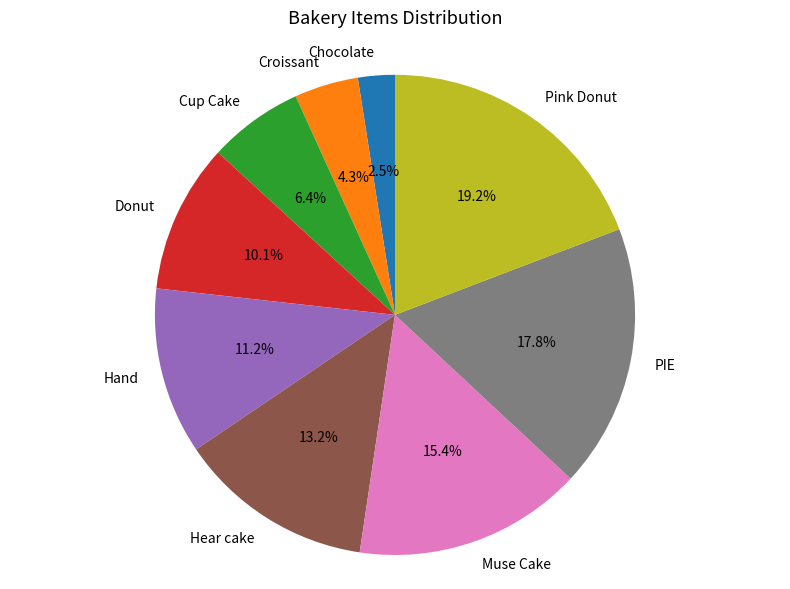

To the nearest percent, what is the difference between the largest and smallest slice percentages?

17%